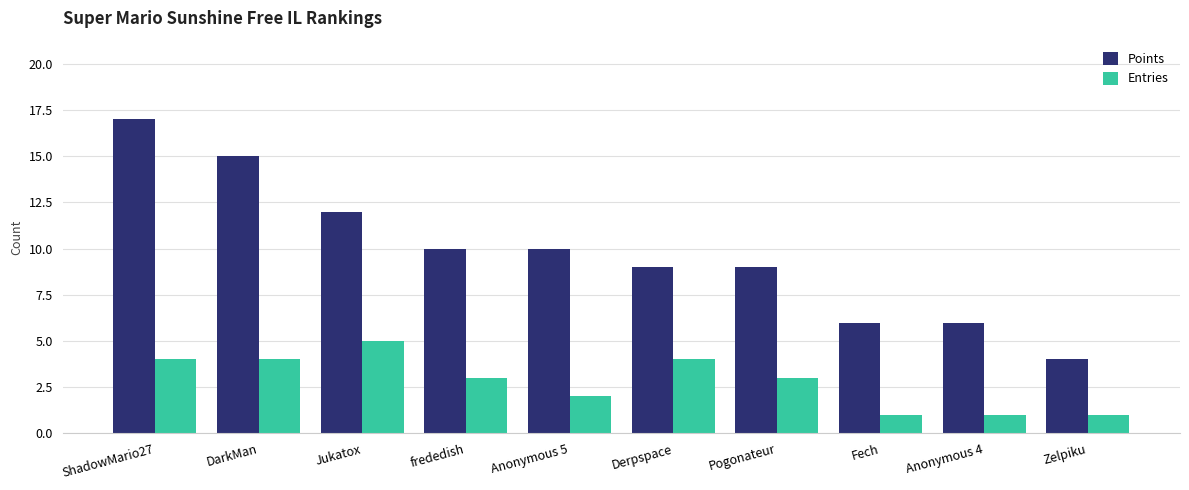

Is the value of Points at Fech greater than the value of Entries at Anonymous 4?

Yes